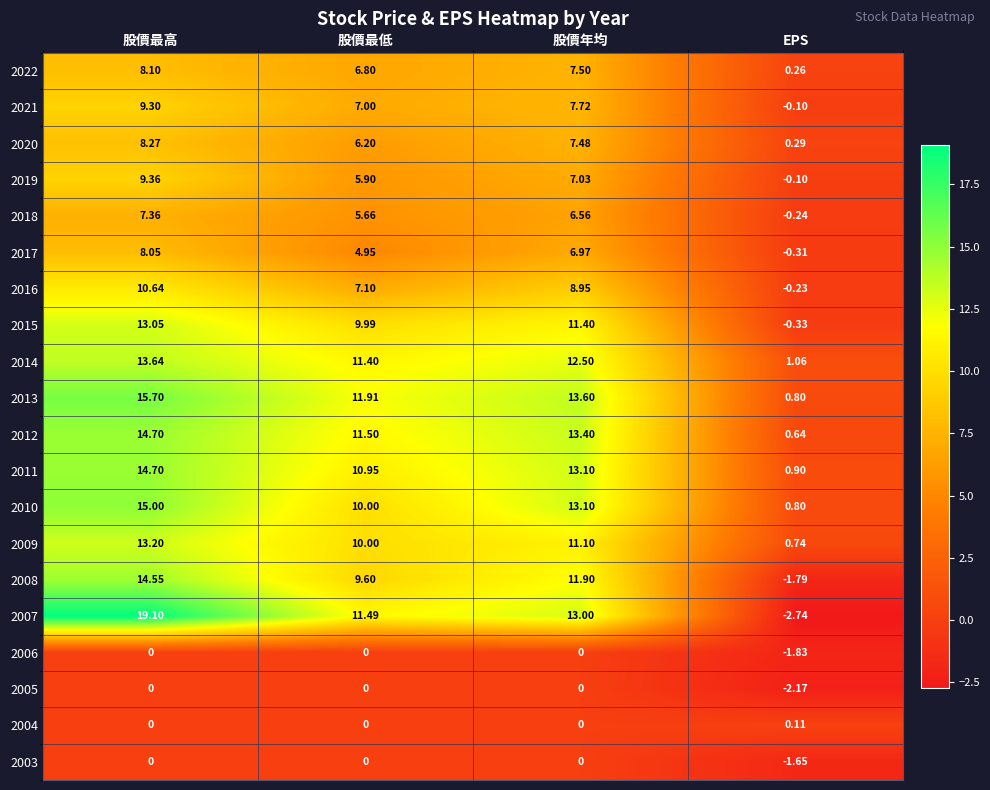

Is the value of 2017 at 股價年均 greater than the value of 2011 at EPS?

Yes